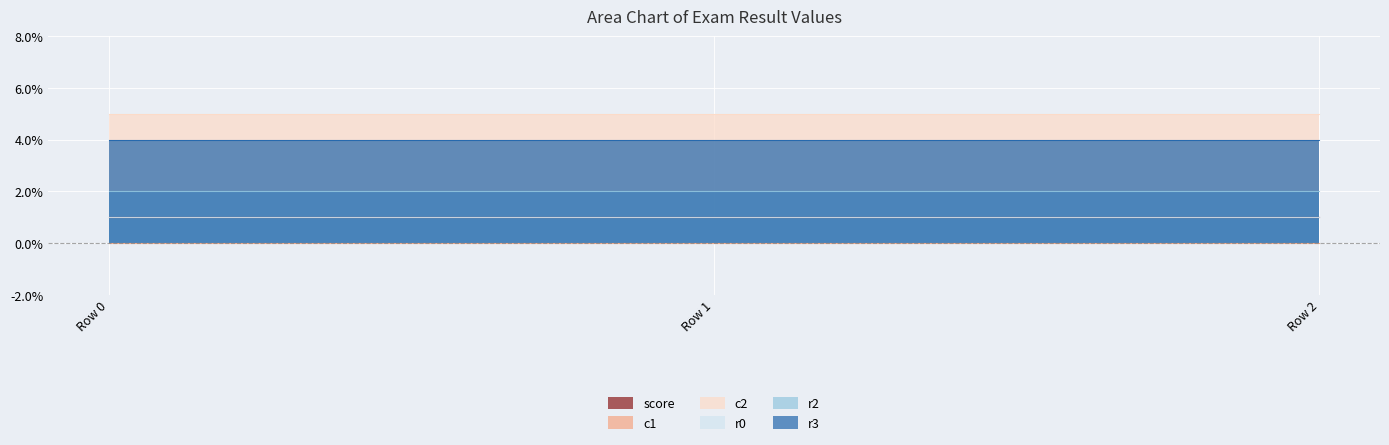

Reading right to left, what are all the values shown in this chart?

score: 1	1	1
c1: 0	0	0
c2: 5	5	5
r0: 1	1	1
r2: 2	2	2
r3: 4	4	4